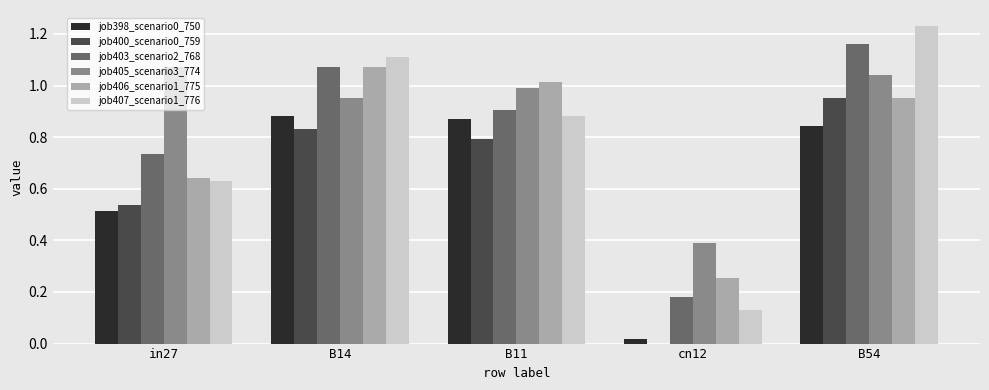

Is the value of job400_scenario0_759 at B11 greater than the value of job407_scenario1_776 at B54?

No